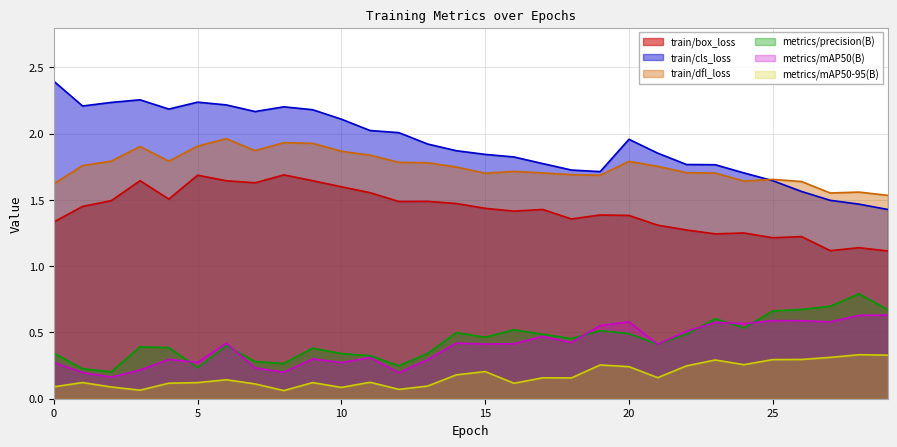

Which category has the lowest value in the train/dfl_loss series?

29